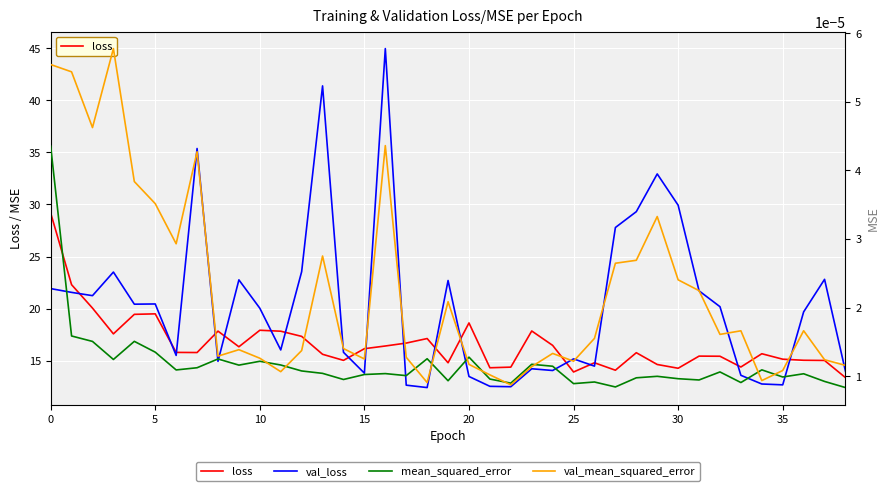

True or false: val_loss and val_mean_squared_error intersect in this chart.

False